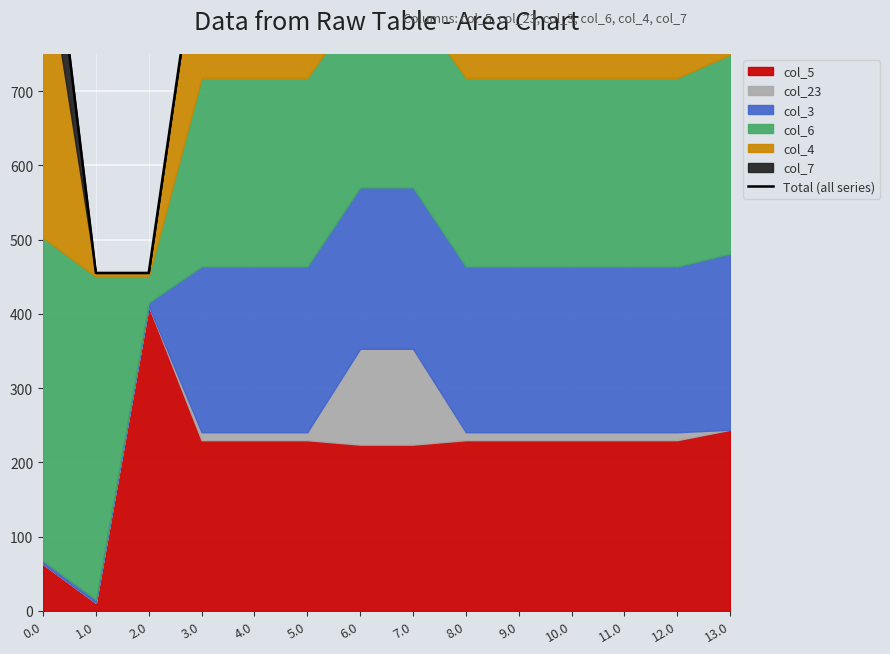

What is the change in value from 11.0 to 13.0?

+45.3